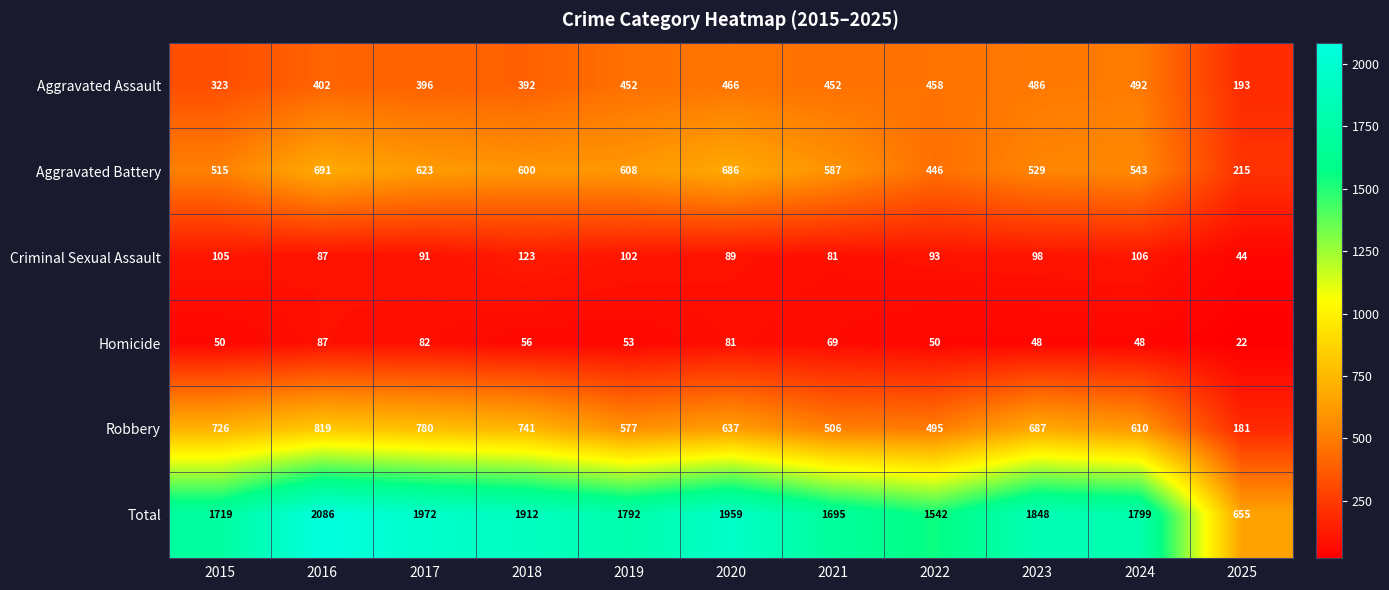

List the labels in order of Total value, largest first.

2016, 2017, 2020, 2018, 2023, 2024, 2019, 2015, 2021, 2022, 2025